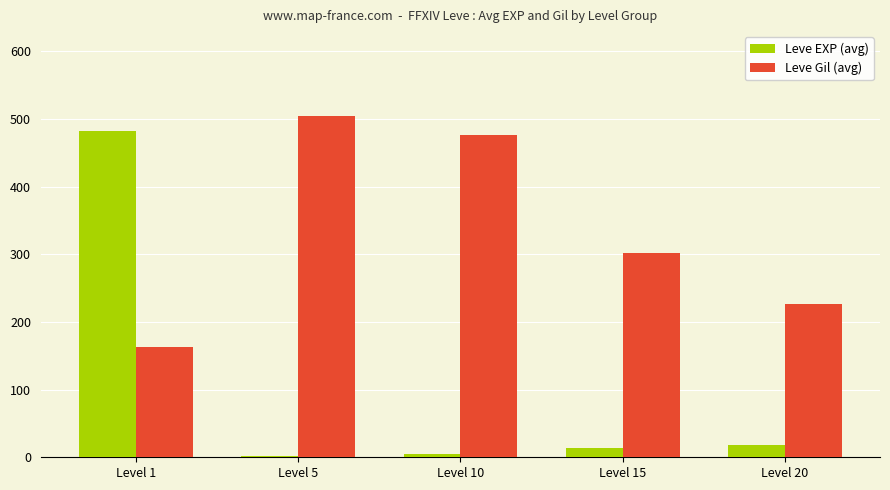

The Leve Gil (avg) series shows 226.2 at Level 20. True or false?

True